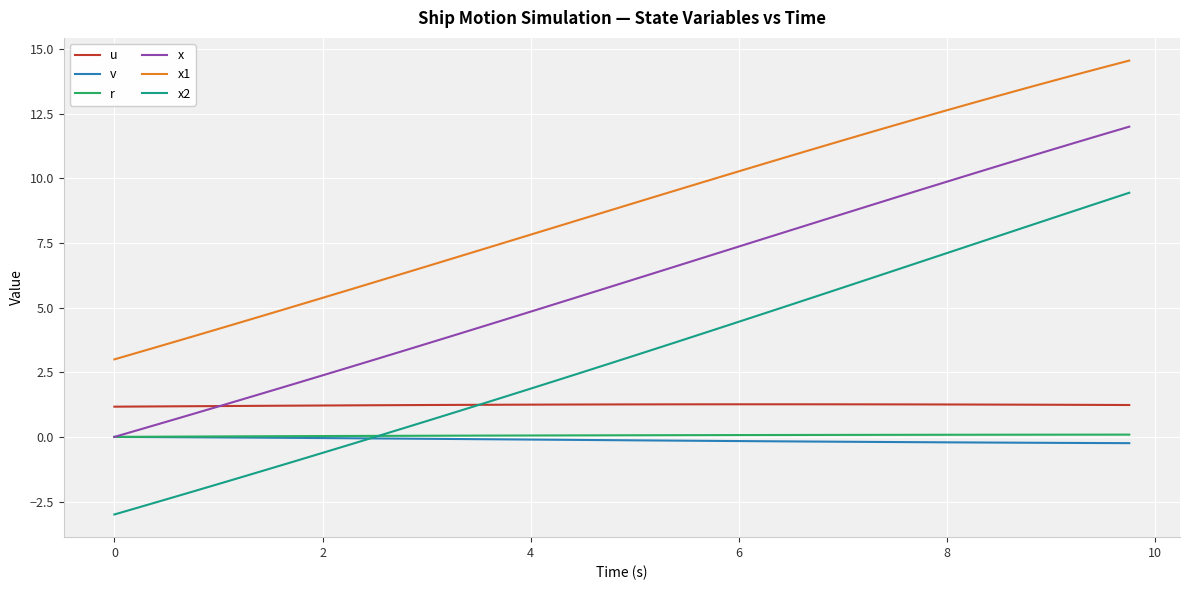

Which series has the largest range (max minus min)?

x2